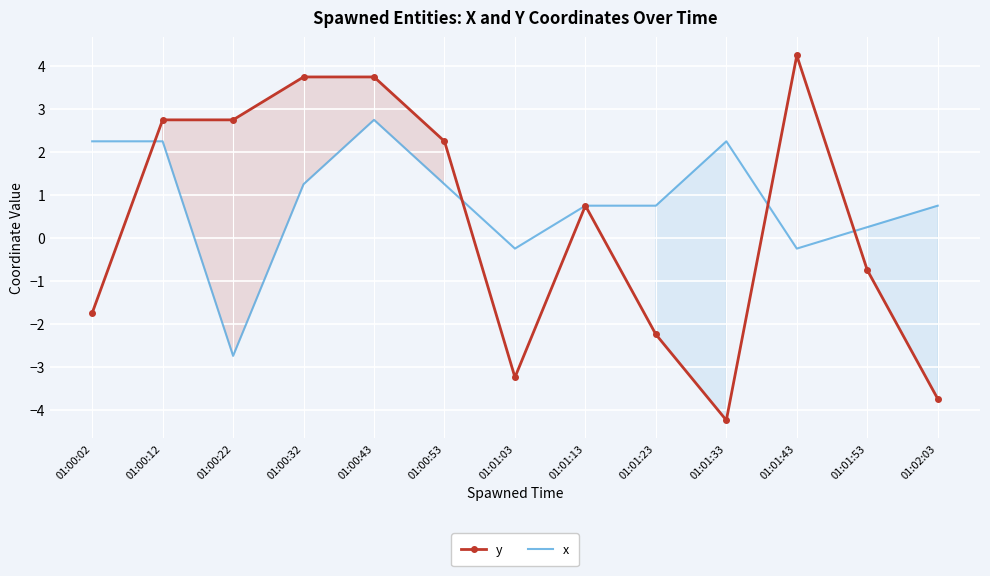

Which label corresponds to the smallest value in the chart?

01:01:33